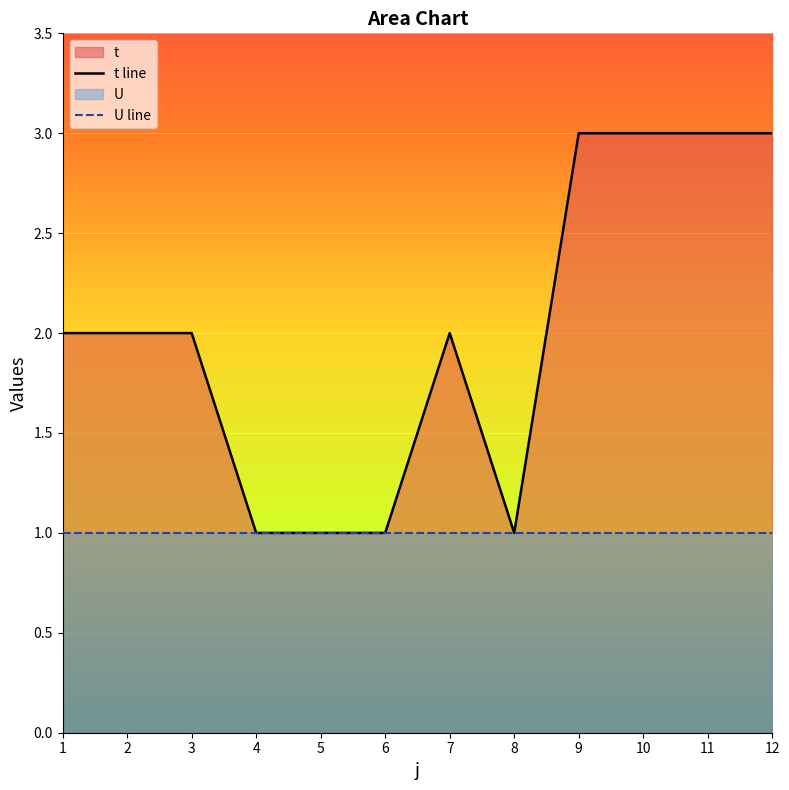

How many interior local valleys does the t line series have?

1